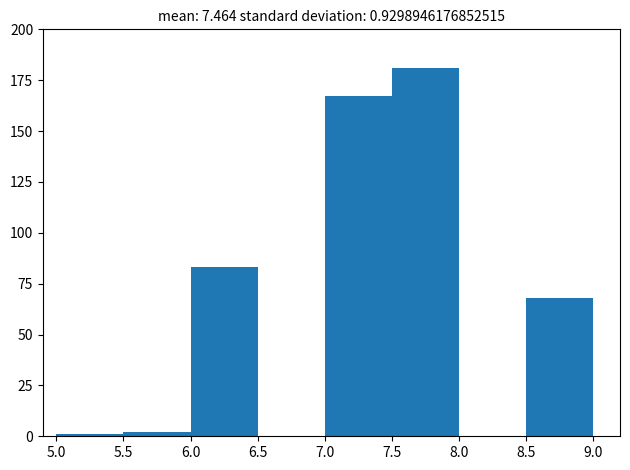

What is the height of the bar covering 6.0 to 6.5 on the x-axis? The values are not printed on the chart, so give them approximately, as read against the axis.

85